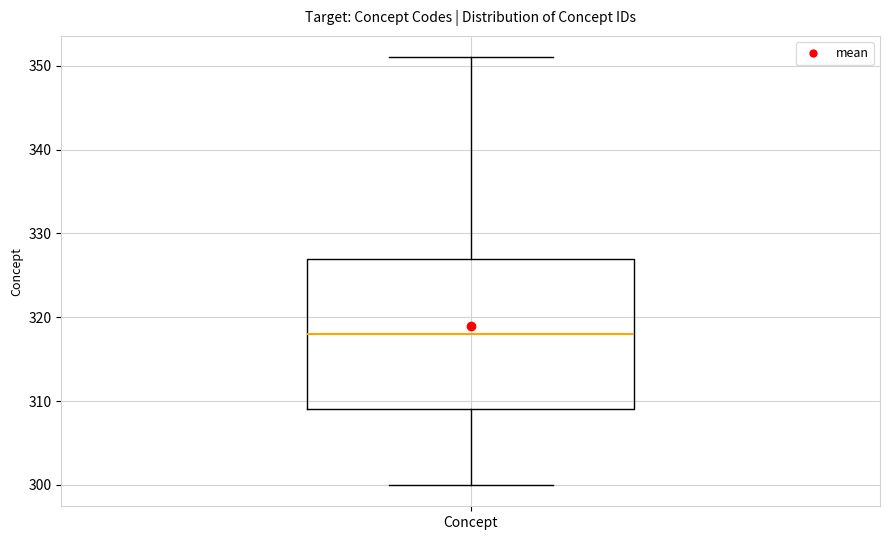

Transcribe this box plot: give where the median line is, the range the box spans, and where the two whiskers end, as read against the y-axis. The values are not printed on the chart, so give them approximately, as read against the axis.

median 318, box 309 to 327, whiskers 300 to 351